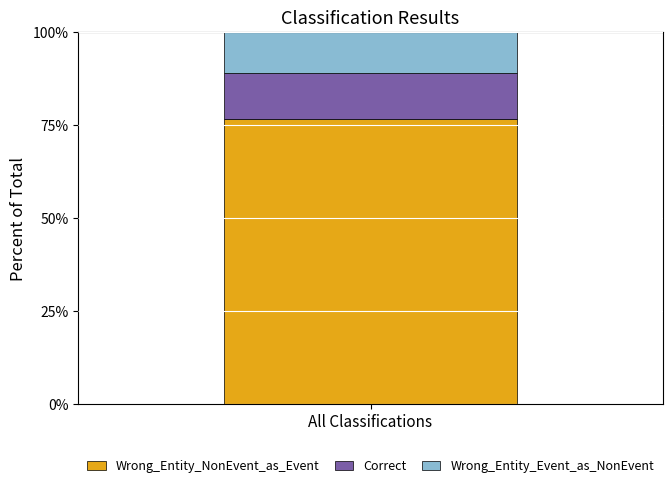

Is it true that Wrong_Entity_NonEvent_as_Event equals 29.2 at All Classifications?

False